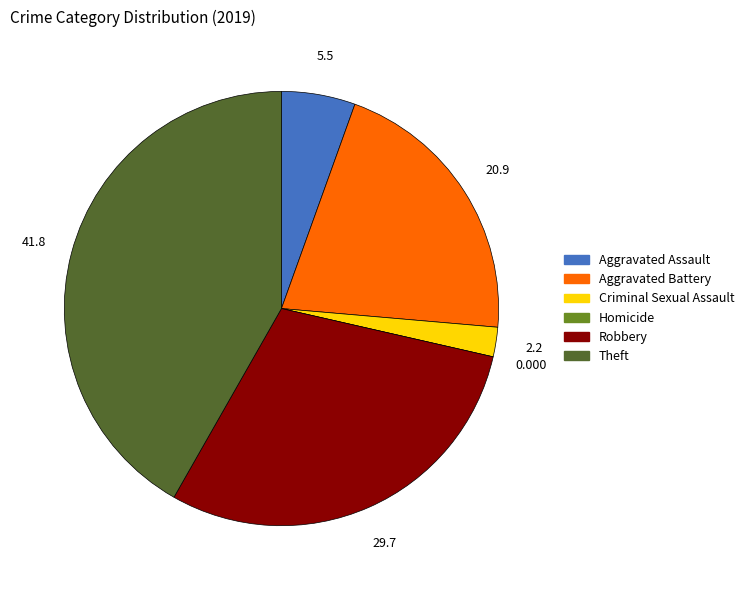

Is there a majority slice in this chart?

No